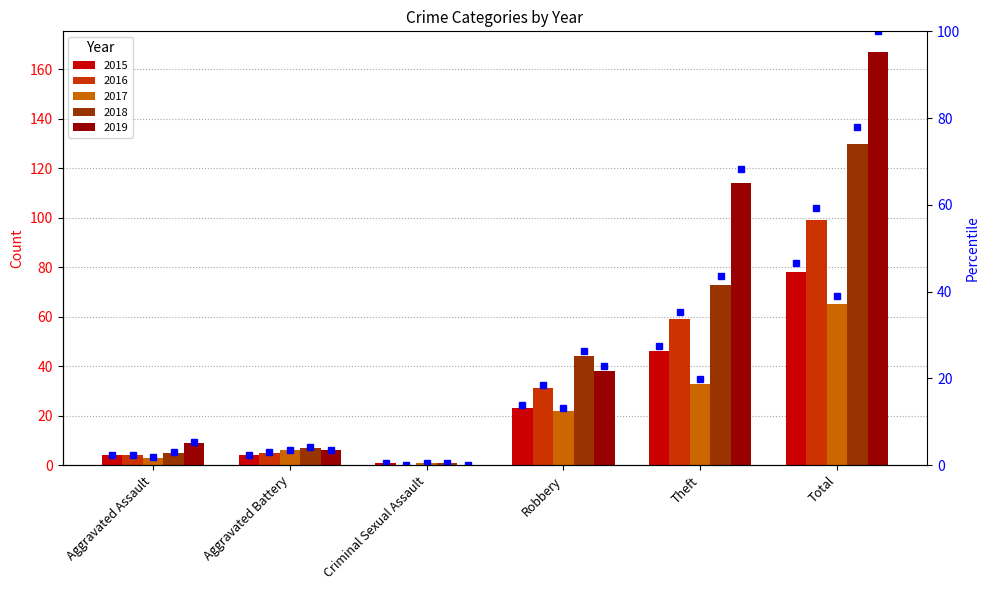

What value does the 2018 series have at Aggravated Battery?

7